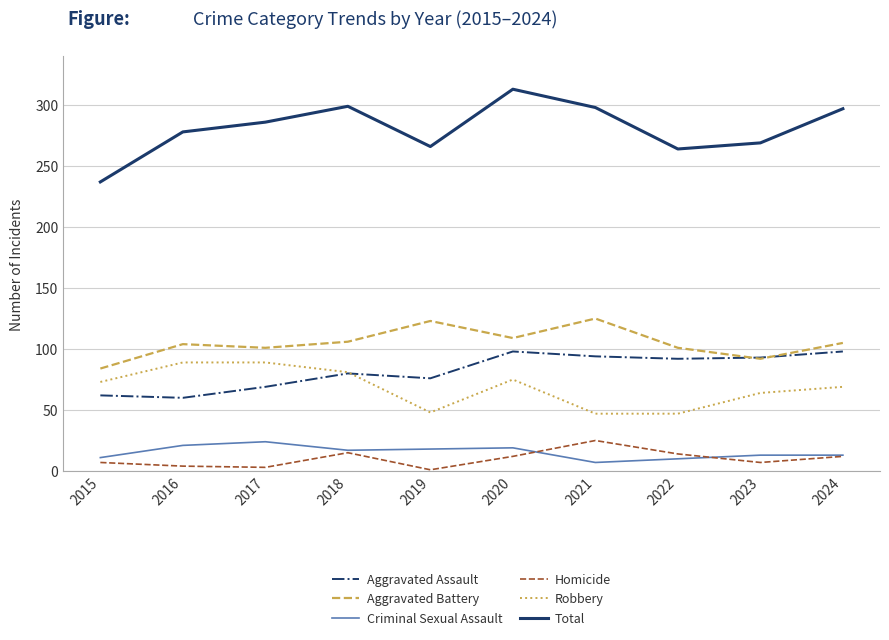

Rank the series at 2020 from lowest to highest value.

Homicide, Criminal Sexual Assault, Robbery, Aggravated Assault, Aggravated Battery, Total